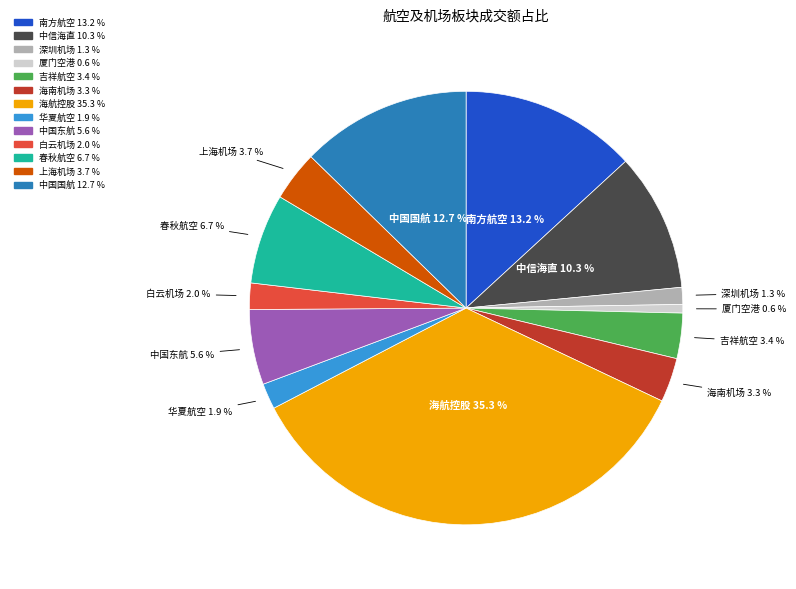

Does 春秋航空 represent more than half of the total?

No